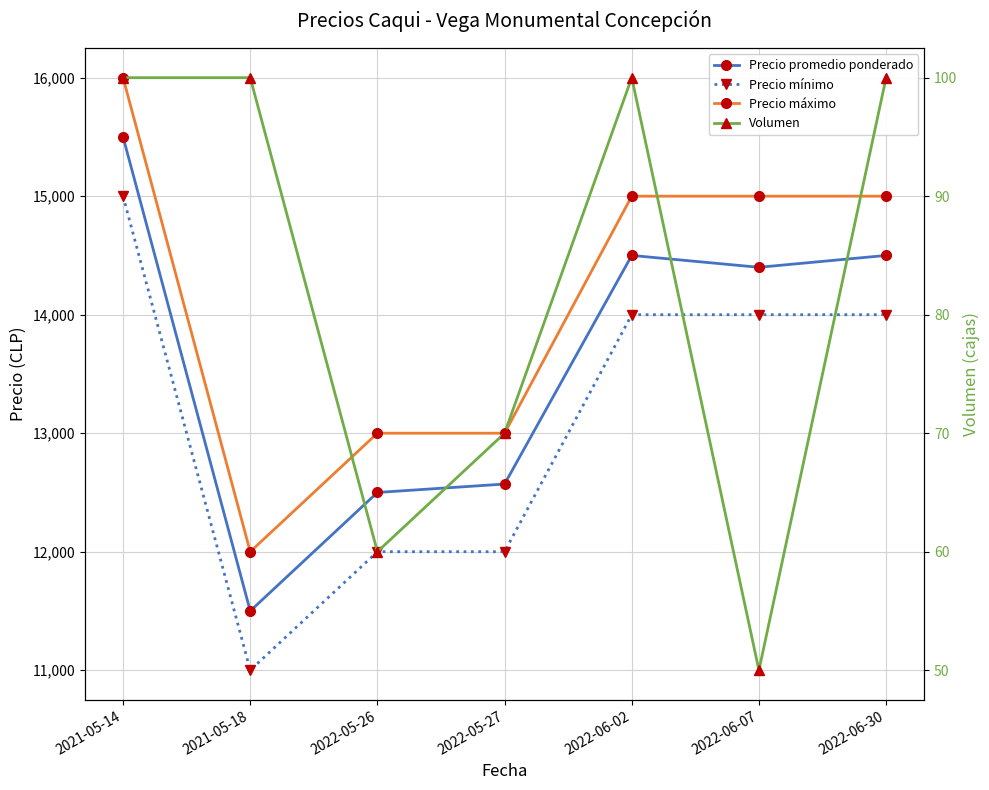

What is the value of the Precio máximo point at the 1st from the left?

16000